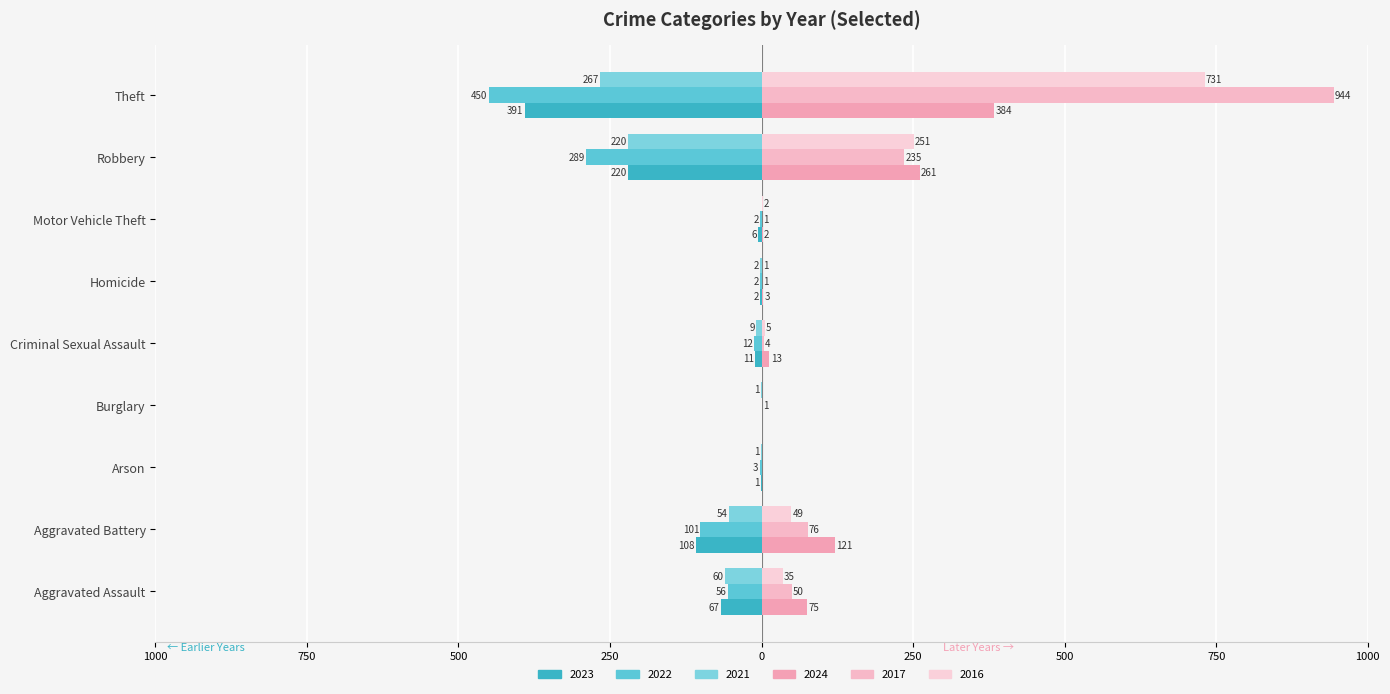

The value of 2016 (right) at Motor Vehicle Theft is 2. True or false?

True